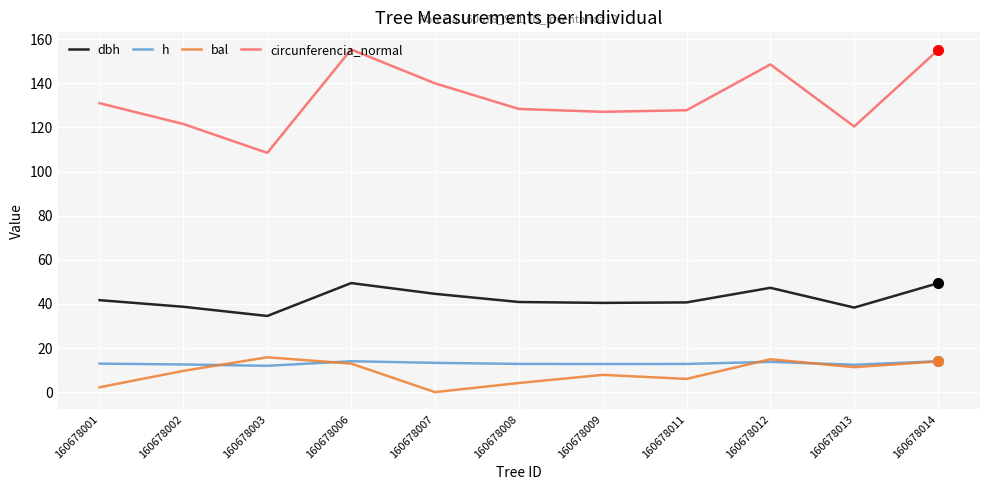

What is the total value across all series at 160678003?

170.7